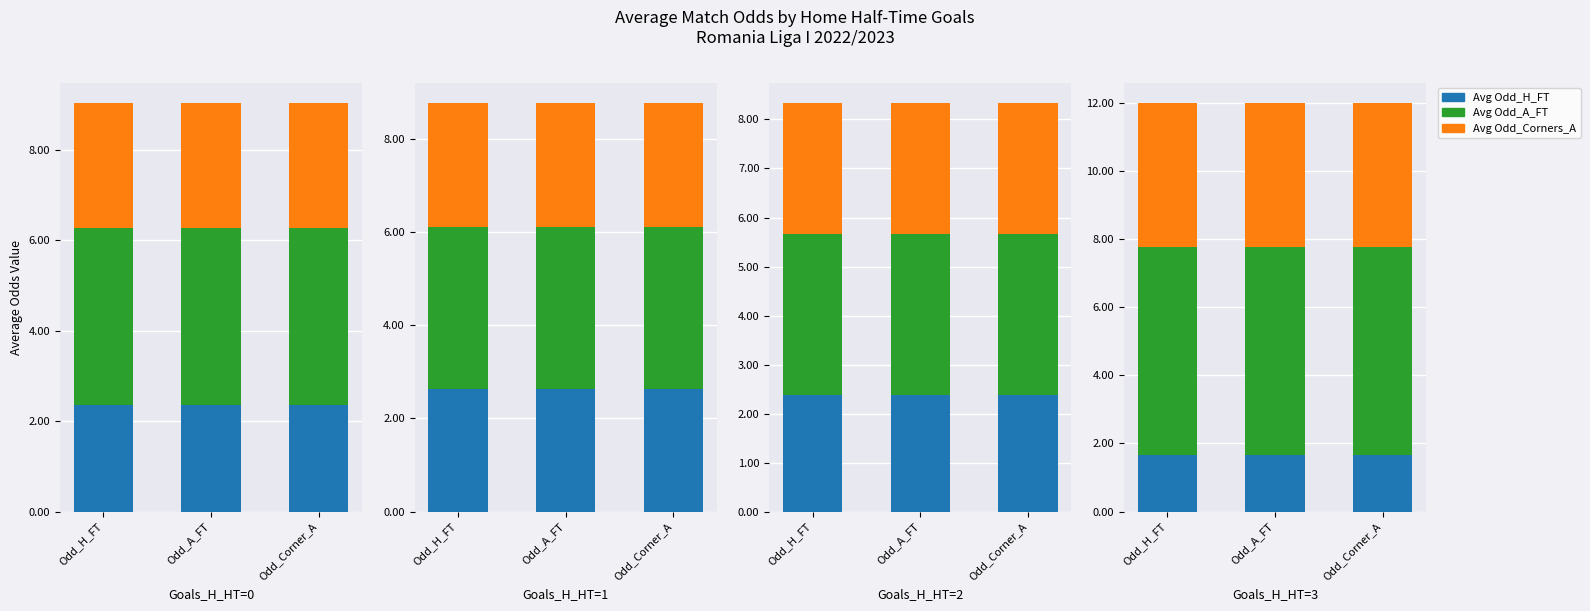

The value of Avg Odd_A_FT at Odd_H_FT is 10.8. True or false?

False